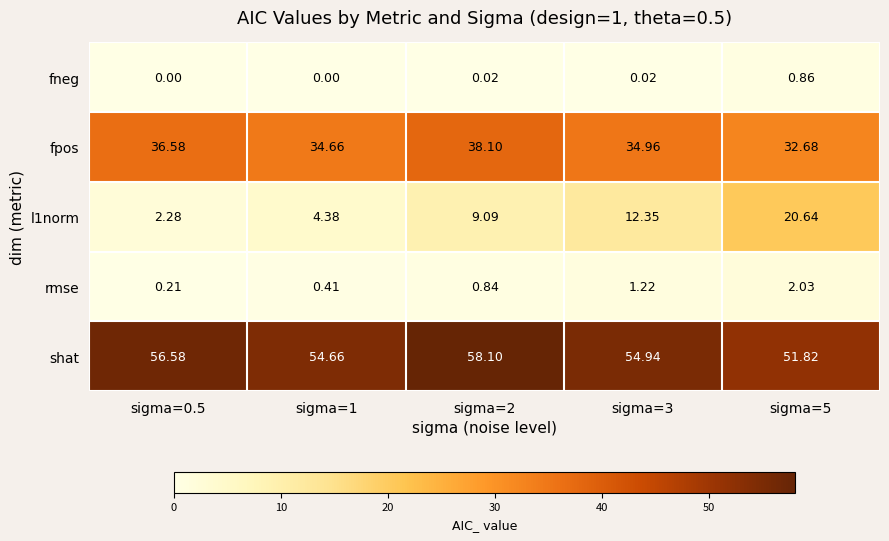

What is the total value across all series at sigma=1?

94.1